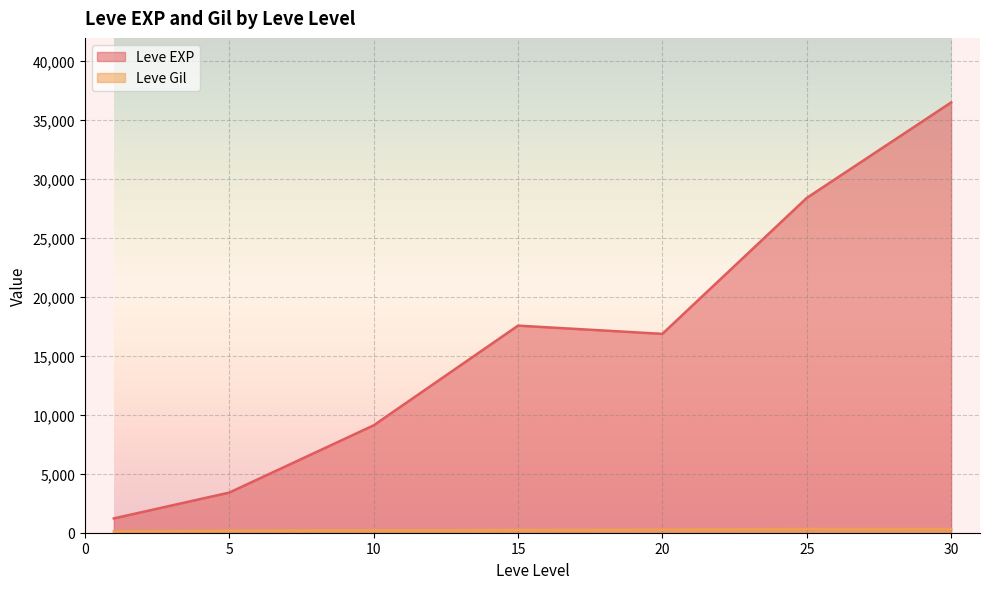

What are all the series names shown in the legend?

Leve EXP, Leve Gil